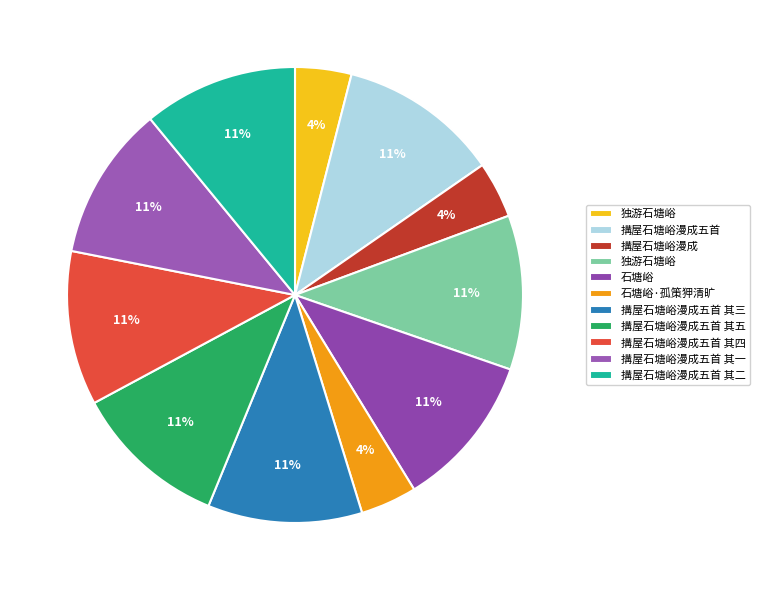

Count the number of slices in the pie.

11